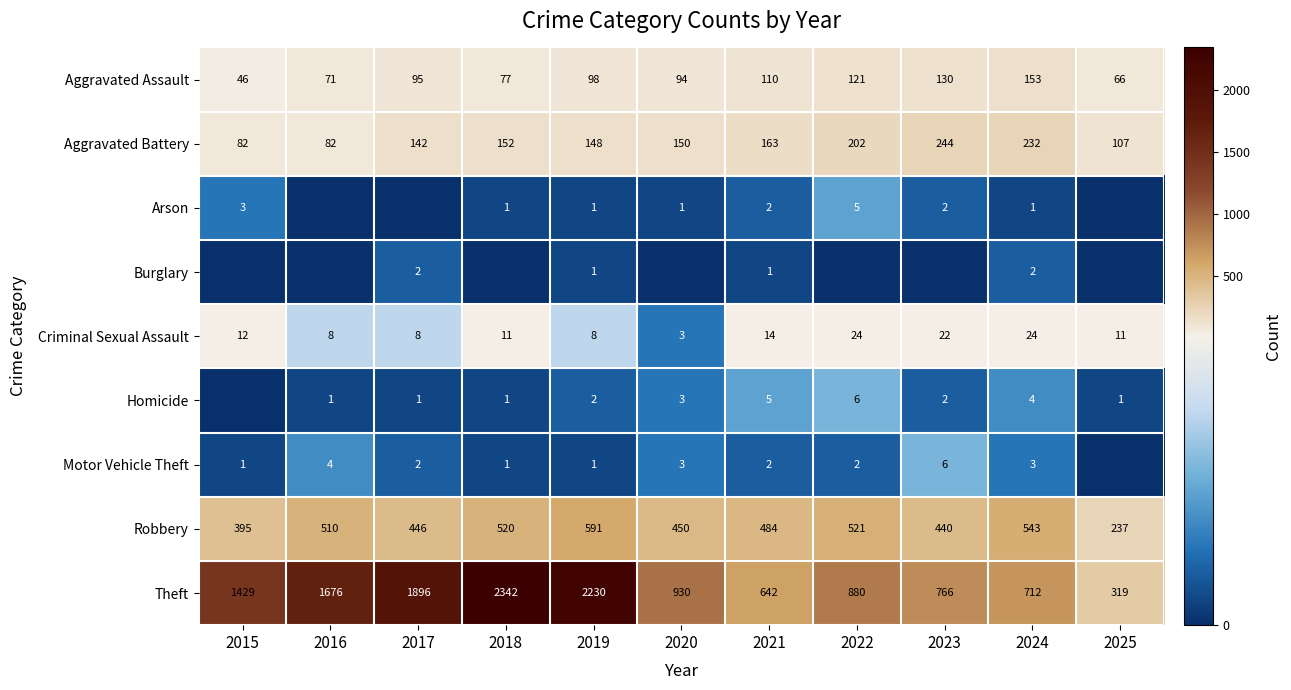

What is the sum of all Criminal Sexual Assault values?

145